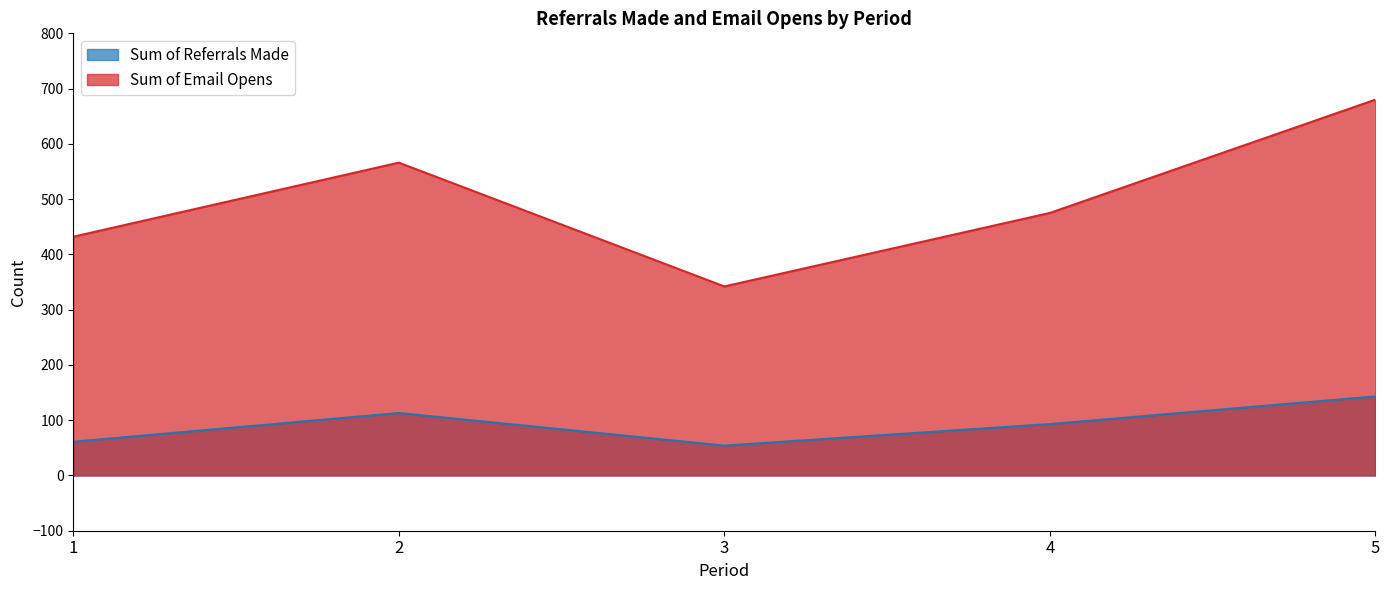

Reading left to right, what are all the values shown in this chart?

Sum of Referrals Made: 1=61	2=113	3=54	4=93	5=143
Sum of Email Opens: 1=432	2=566	3=342	4=475	5=680